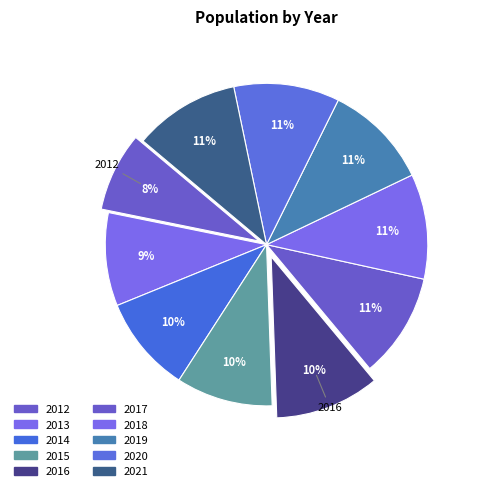

To the nearest percent, what is the combined percentage of 2018 and 2016?

21%